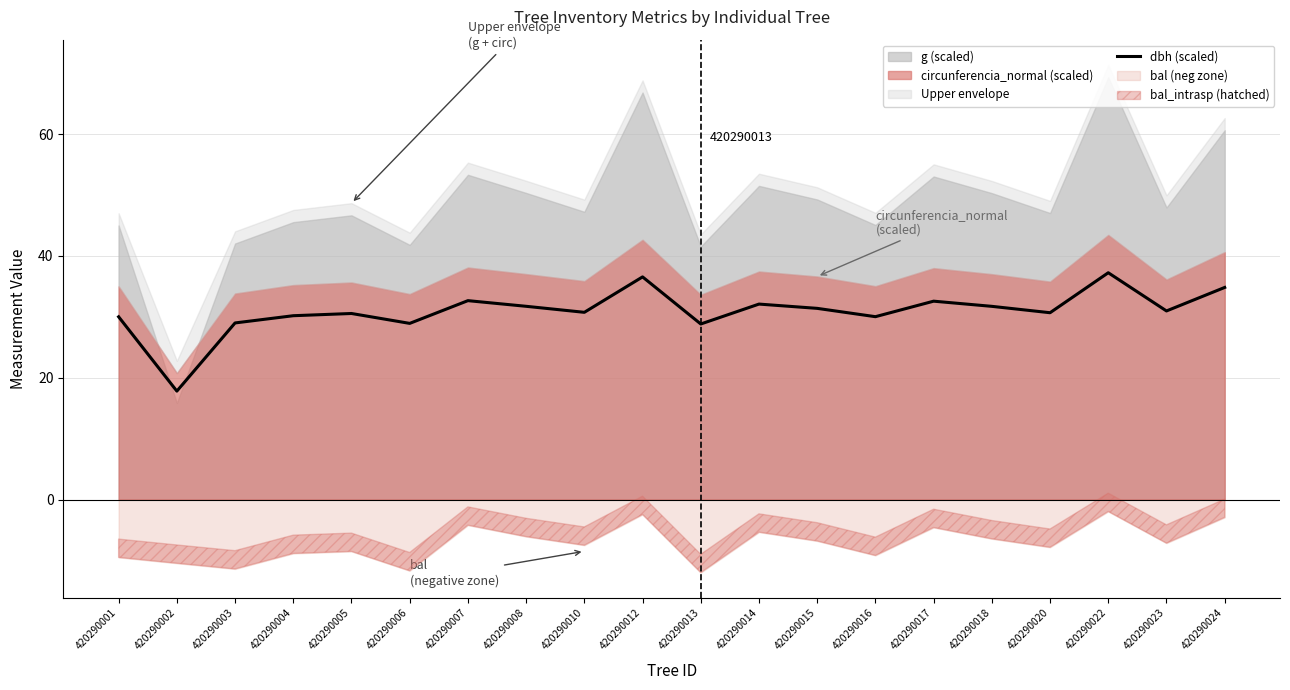

How many lines are shown in the chart?

1